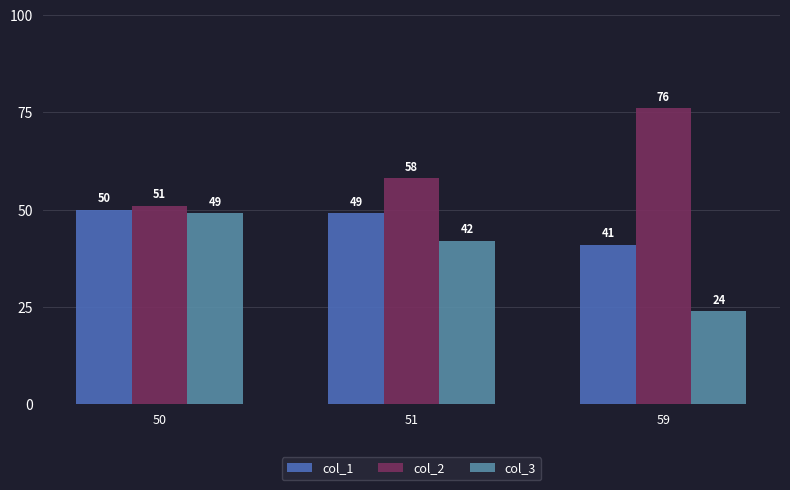

True or false: col_2 has a value of 29 at 51.

False